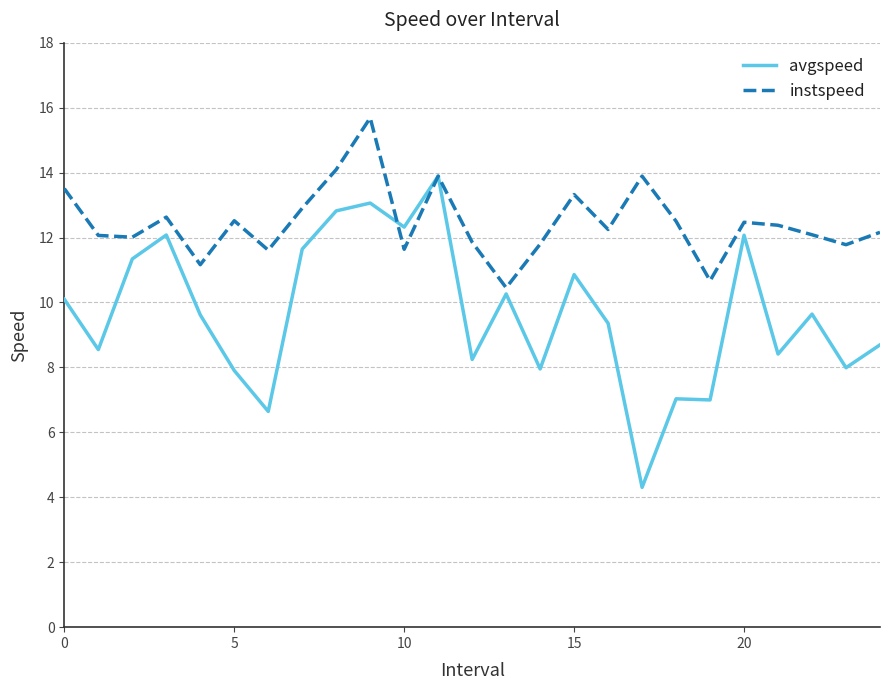

What is the maximum value for avgspeed?

13.9